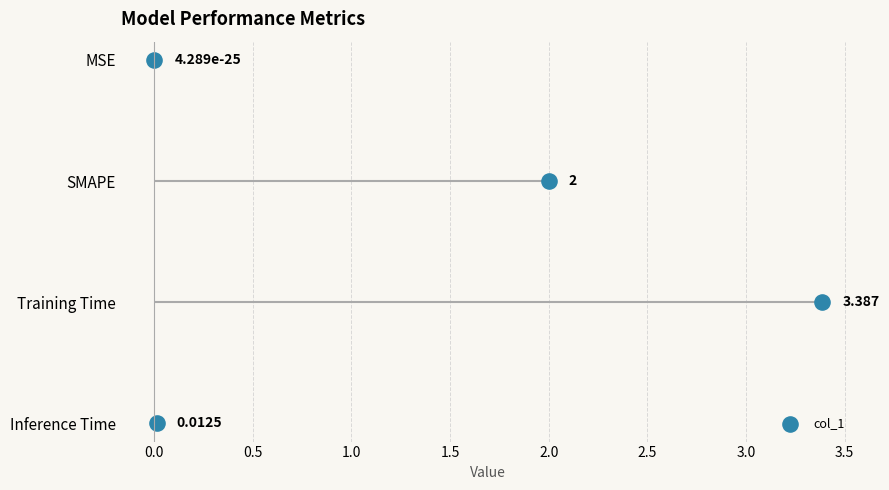

Between 1.0 and 0.5, which is larger?

1.0